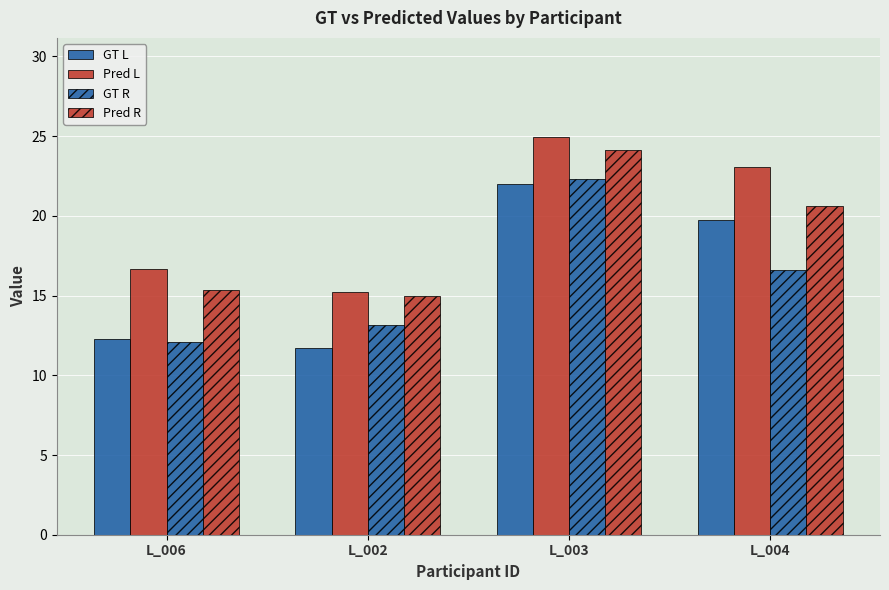

What is the sum of all Pred R values?

75.1